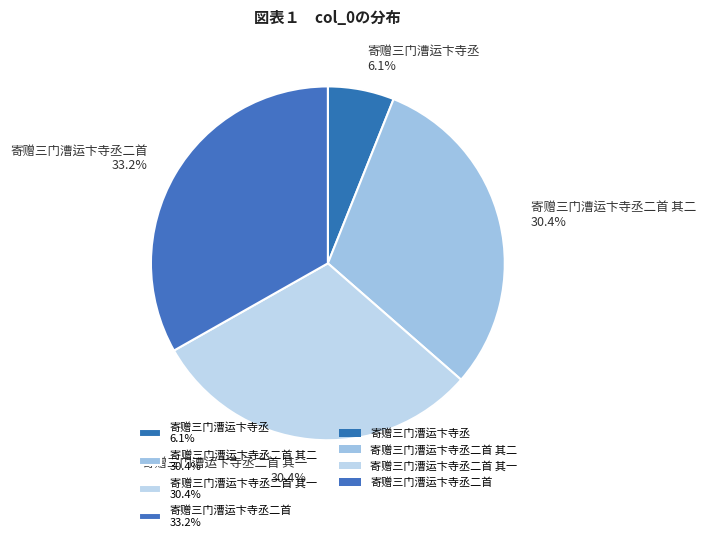

Is 寄赠三门漕运卞寺丞二首 其二 30.4% the majority of the pie?

No